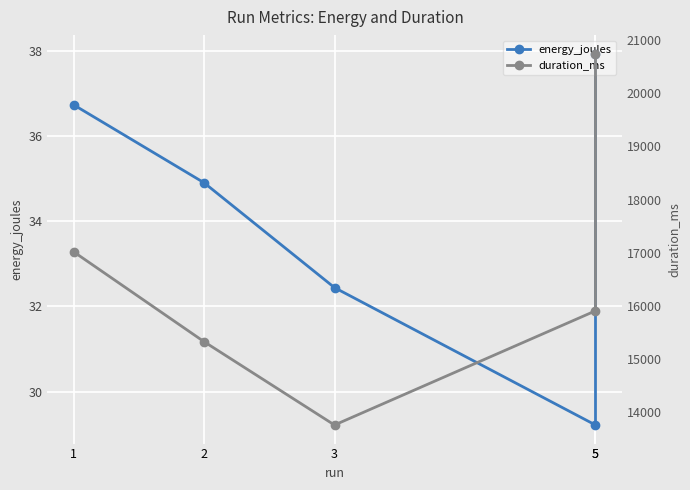

In energy_joules, how many points are lower than both neighbors (excluding endpoints)?

1